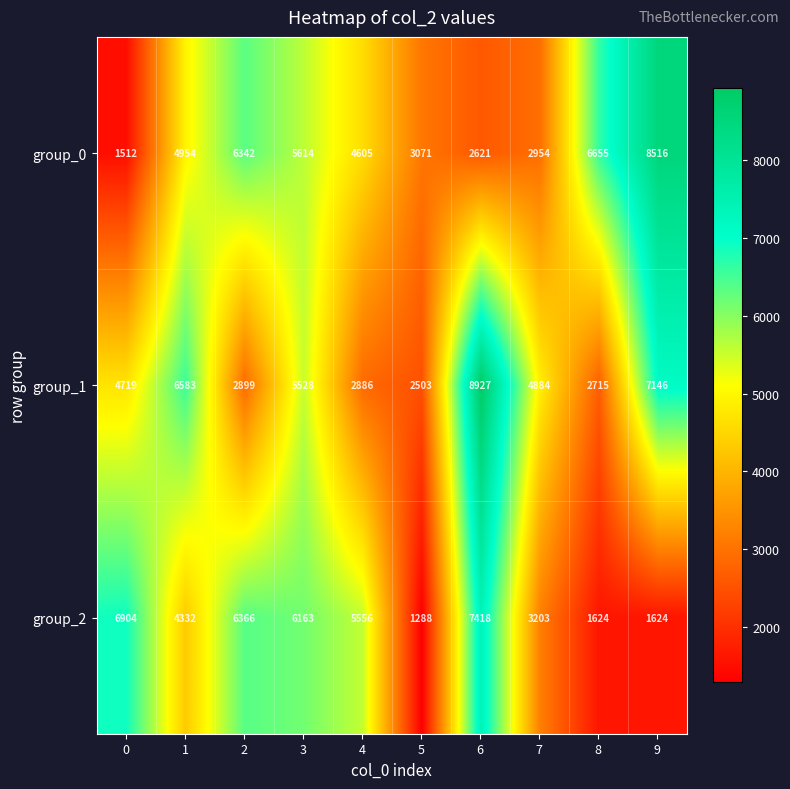

List the labels in order of group_0 value, largest first.

9, 8, 2, 3, 1, 4, 5, 7, 6, 0